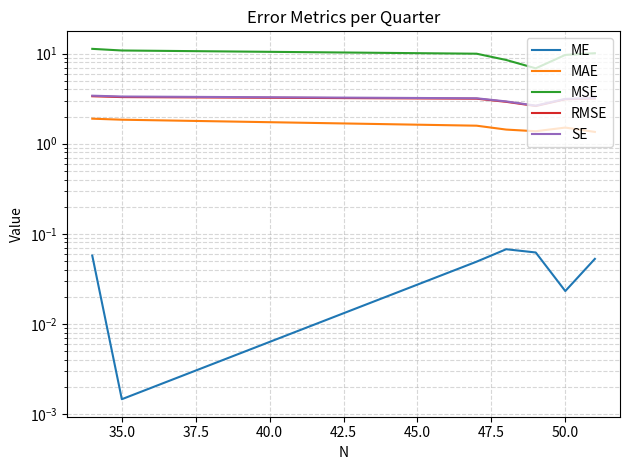

True or false: RMSE and SE cross at least once.

False